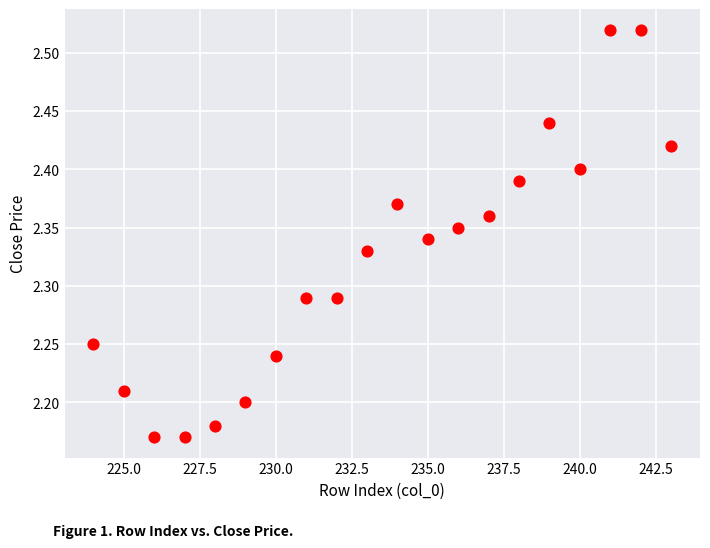

What is the range of X values (max minus min)?

19.0